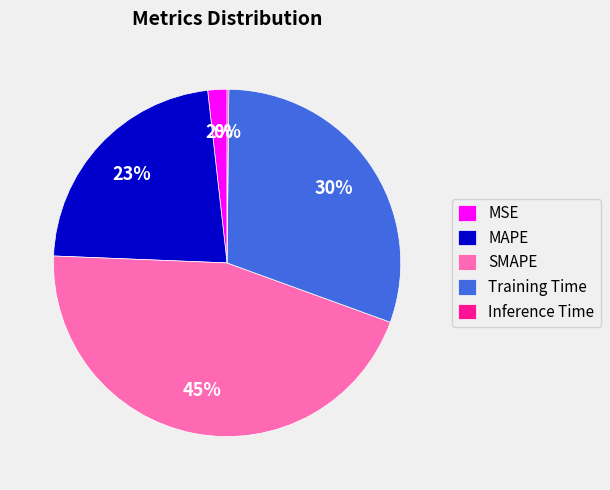

Which category has the biggest portion of the pie?

SMAPE